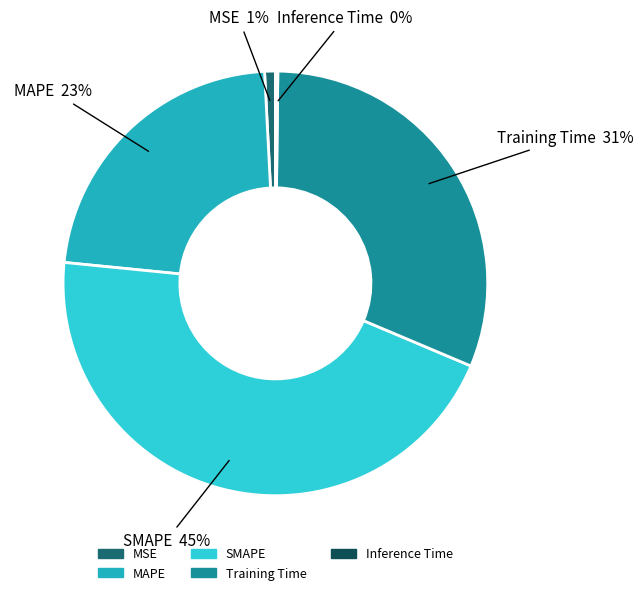

Which category has the biggest portion of the pie?

SMAPE